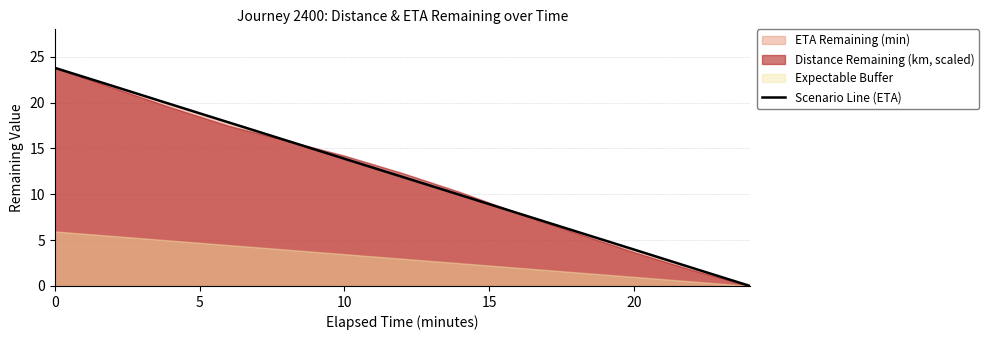

Does the chart display data point markers on the line(s)?

No